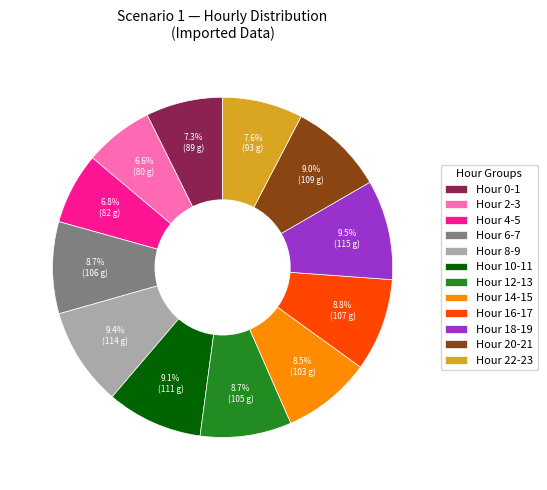

Approximately how many times larger is the value at Hour 18-19 compared to Hour 0-1?

1.3